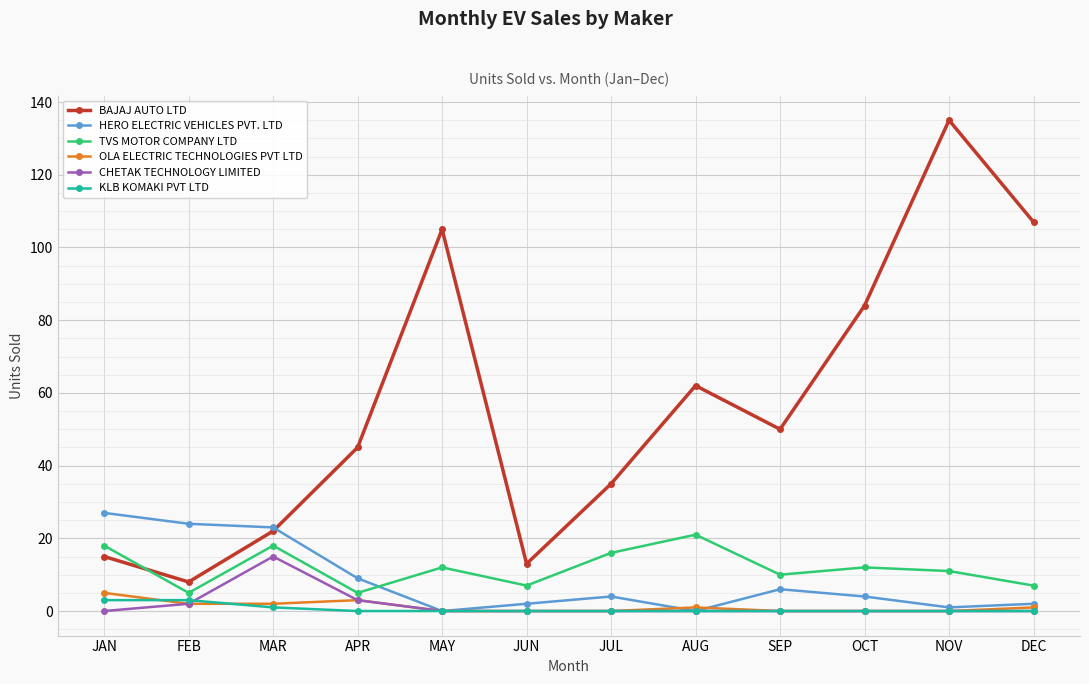

What is the difference between the maximum and minimum values in the BAJAJ AUTO LTD series?

127